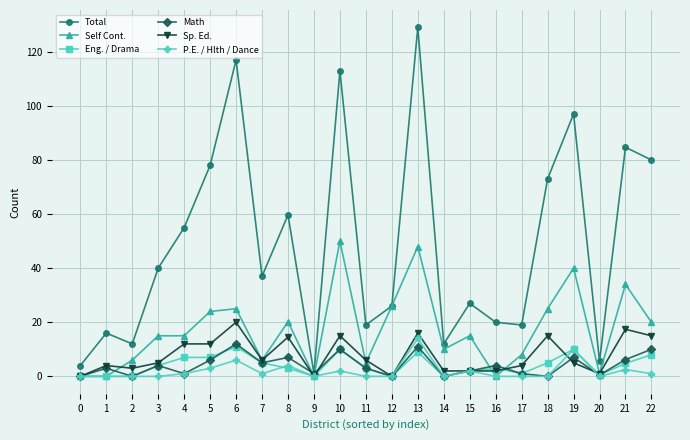

What is the difference between the Eng. / Drama values at 20 and 17?

0.5